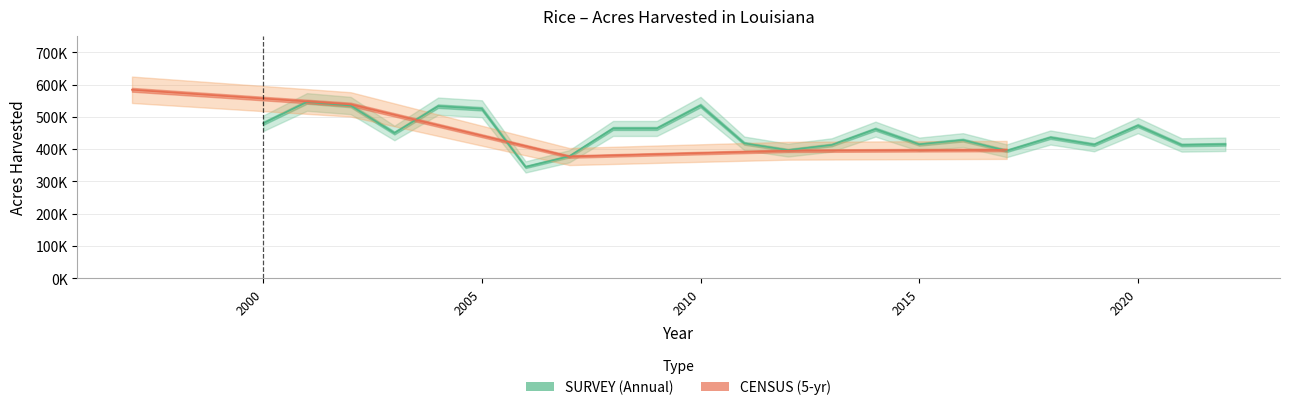

At which label does the data first exceed 397653?

2000